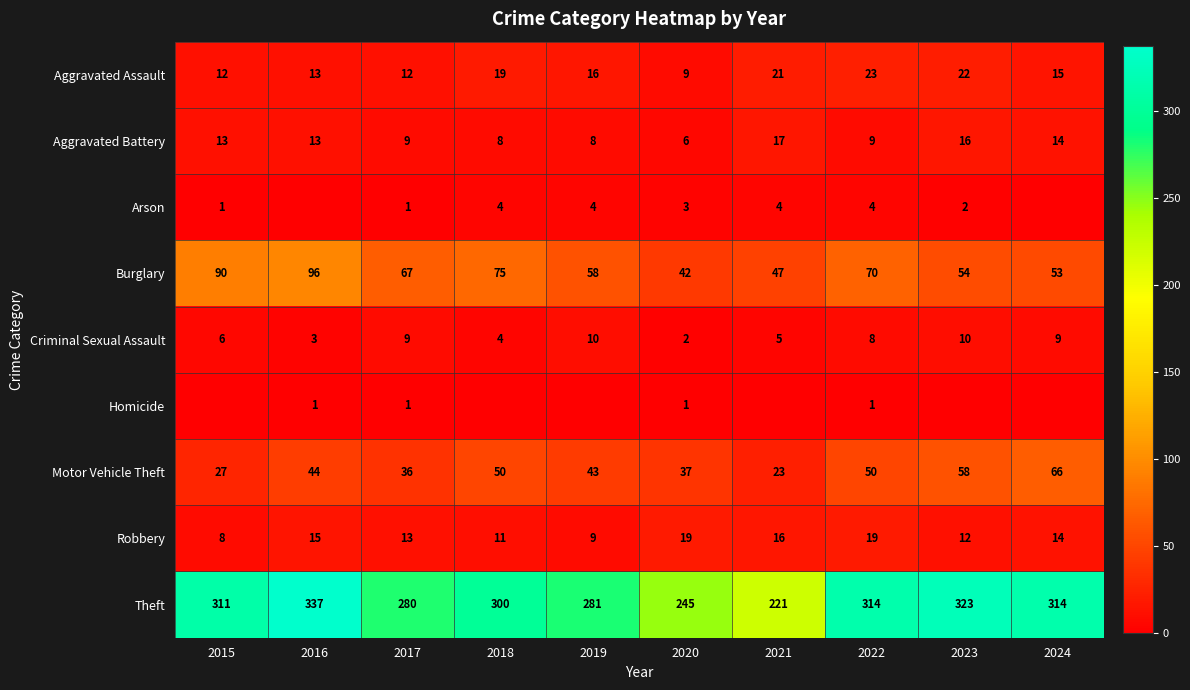

Is the value of Theft at 2018 greater than the value of Arson at 2019?

Yes